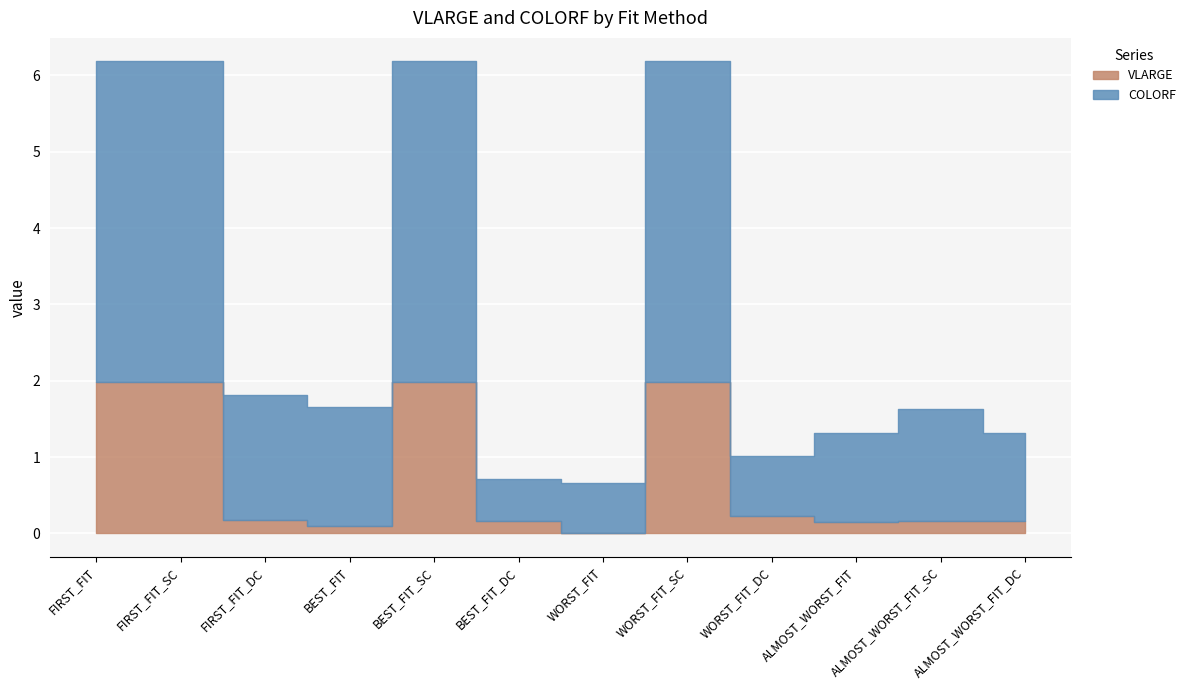

The value of VLARGE at ALMOST_WORST_FIT is 0.2. True or false?

True